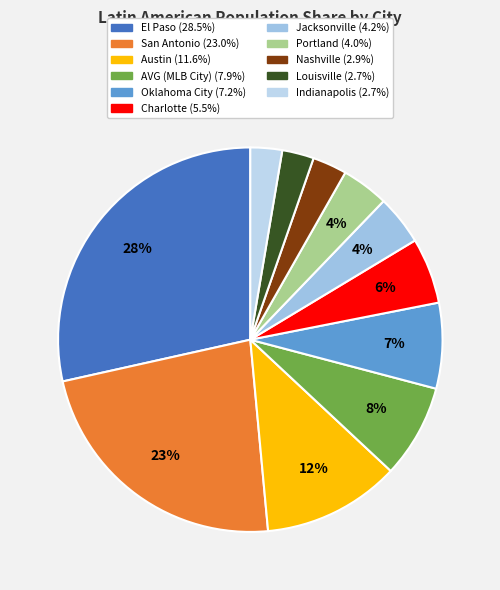

To the nearest percent, what is the difference between the Portland and Oklahoma City slice percentages?

3%